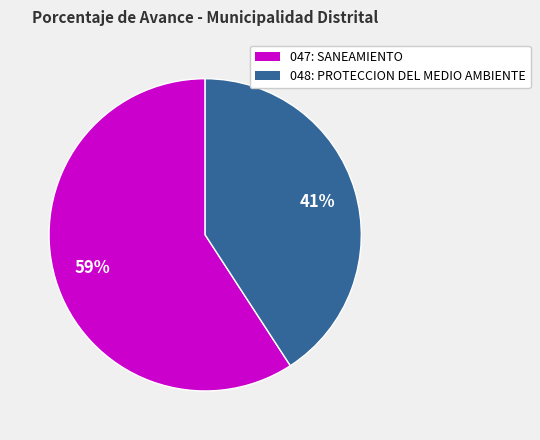

Rank the categories by value from highest to lowest.

047: SANEAMIENTO, 048: PROTECCION DEL MEDIO AMBIENTE